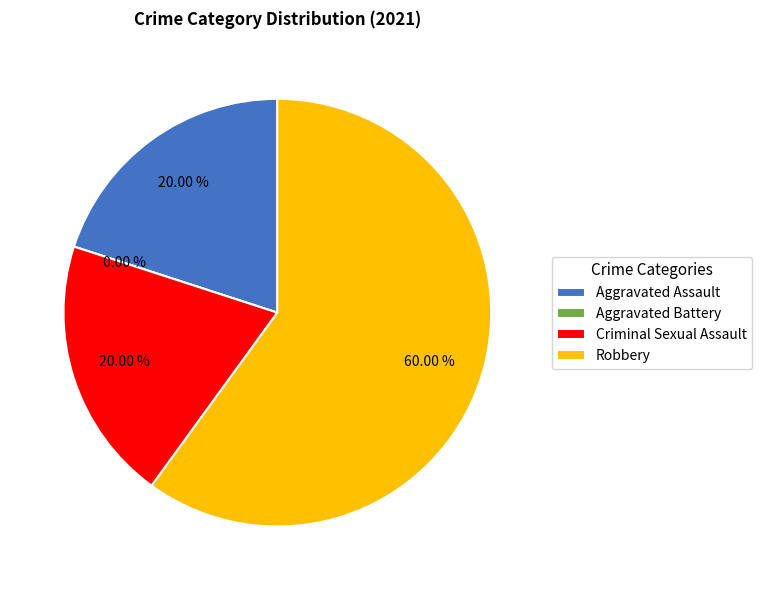

Does any single category account for the majority?

Yes